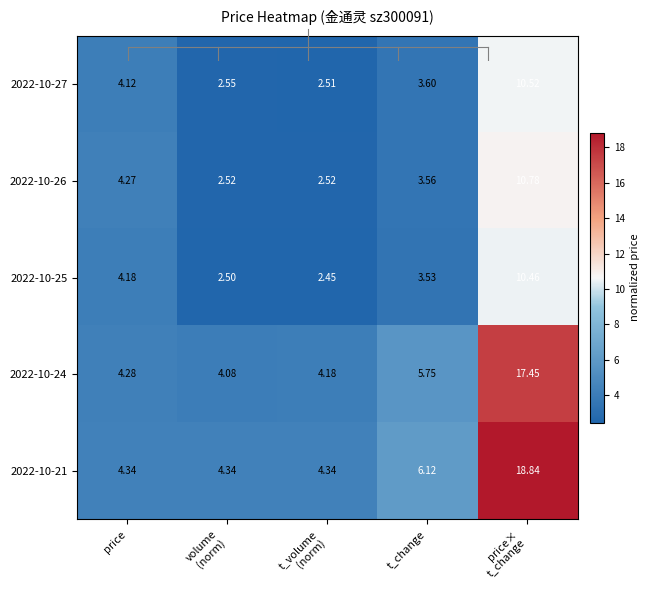

At which label is 2022-10-21 closest to 11?

t_change